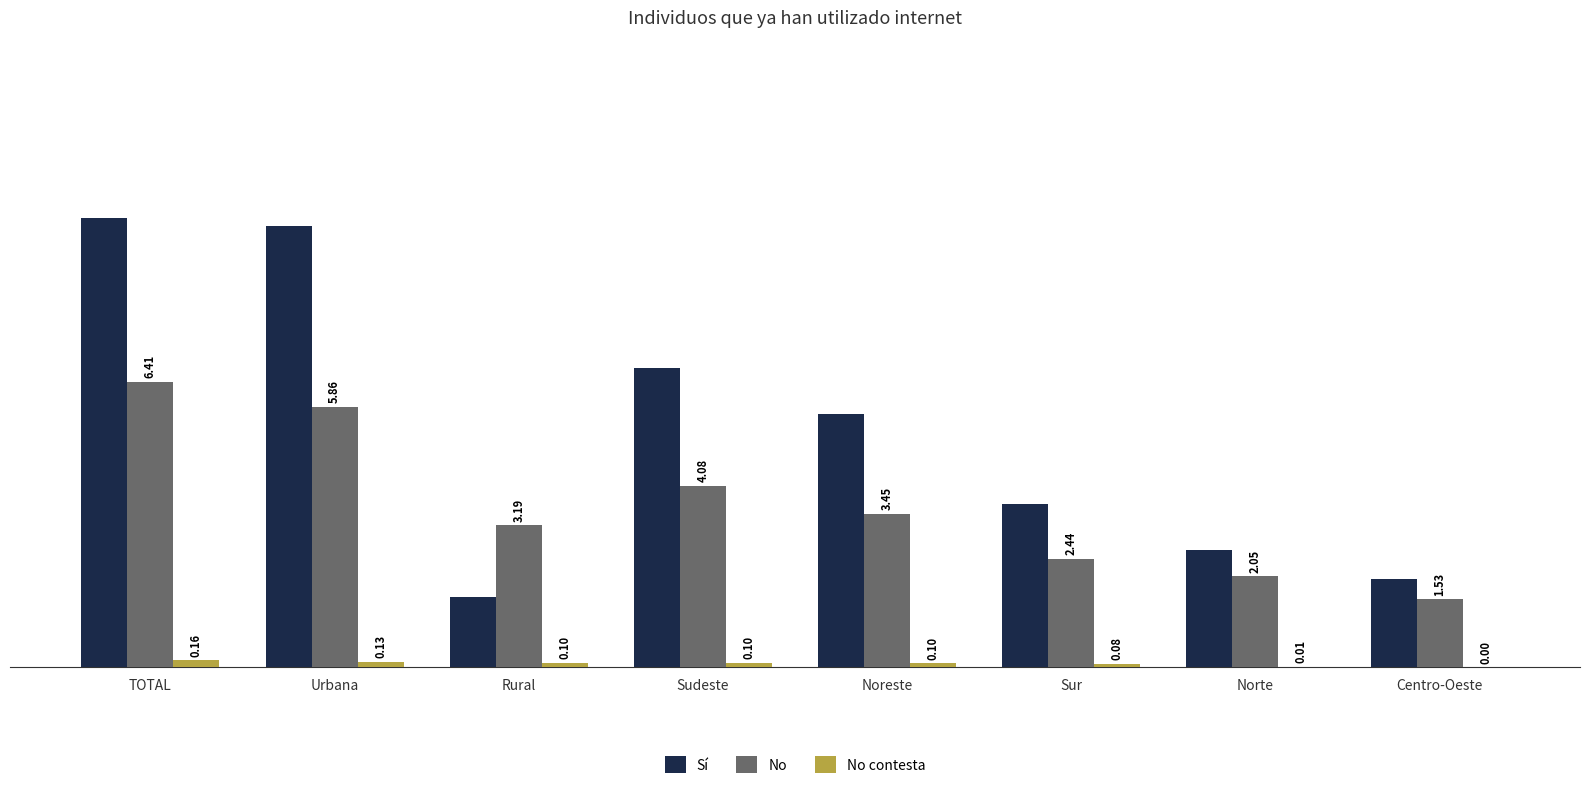

Which series changed the most between Norte and Centro-Oeste?

Sí